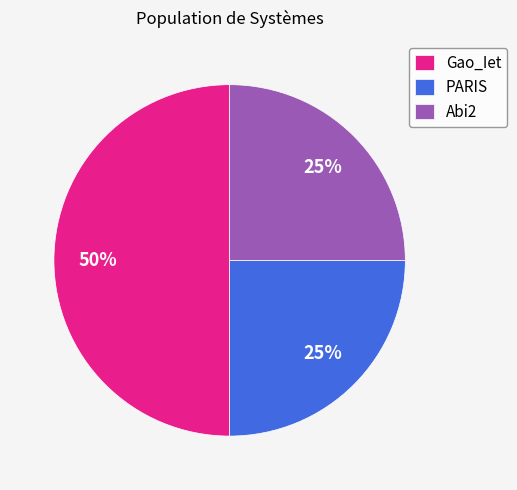

To the nearest percent, what is the difference between the largest and smallest slice percentages?

25%